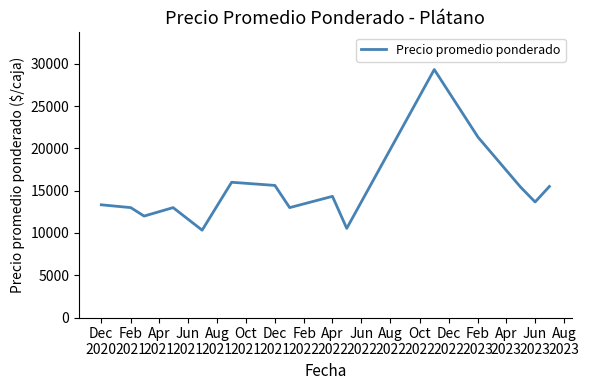

What is the maximum value shown in the chart?

29333.3